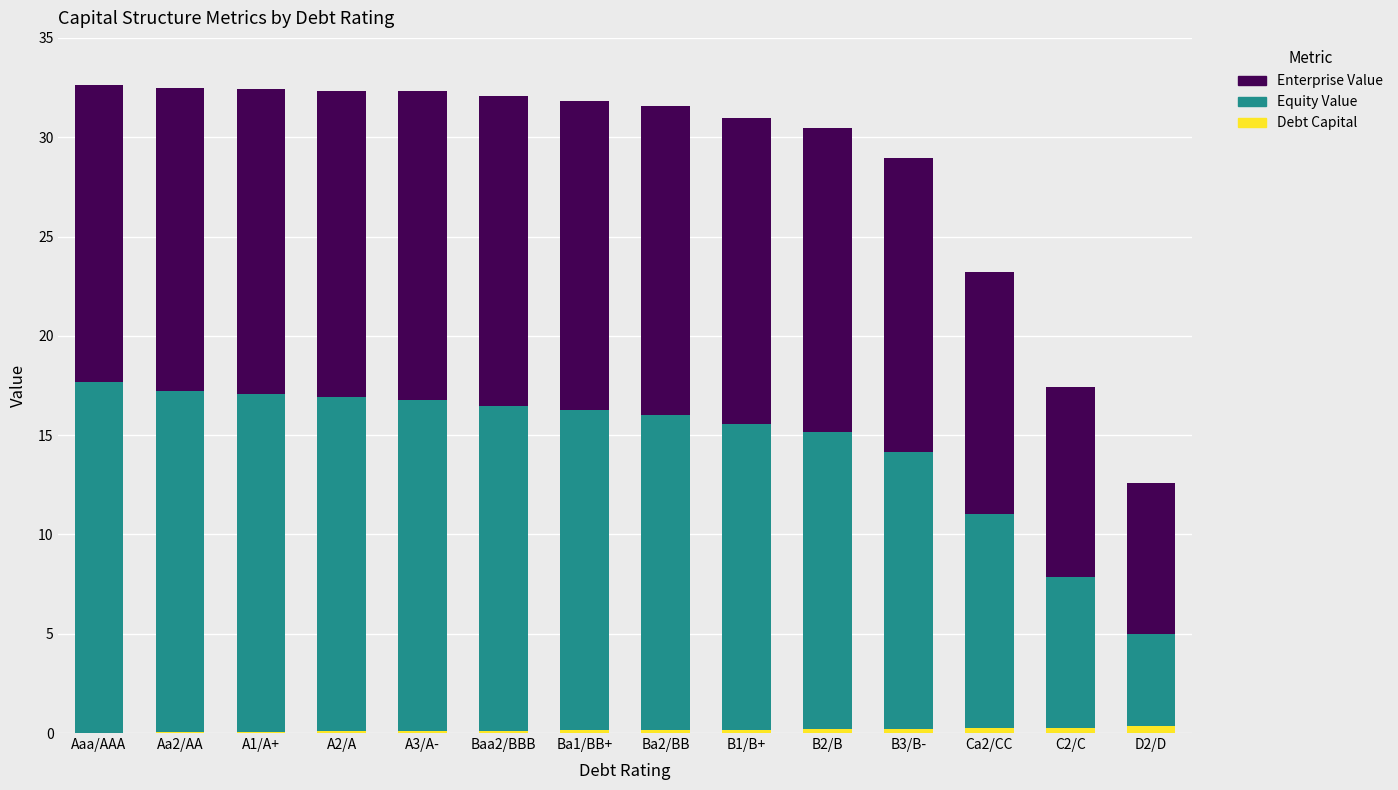

At which category is the sum across all series the highest?

Aaa/AAA